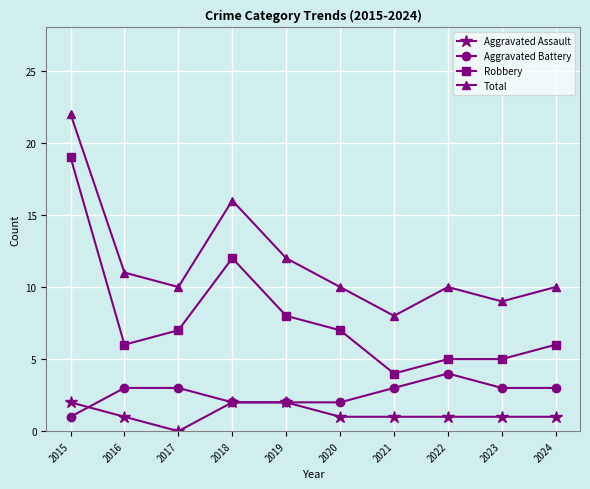

Does the chart display data point markers on the line(s)?

Yes